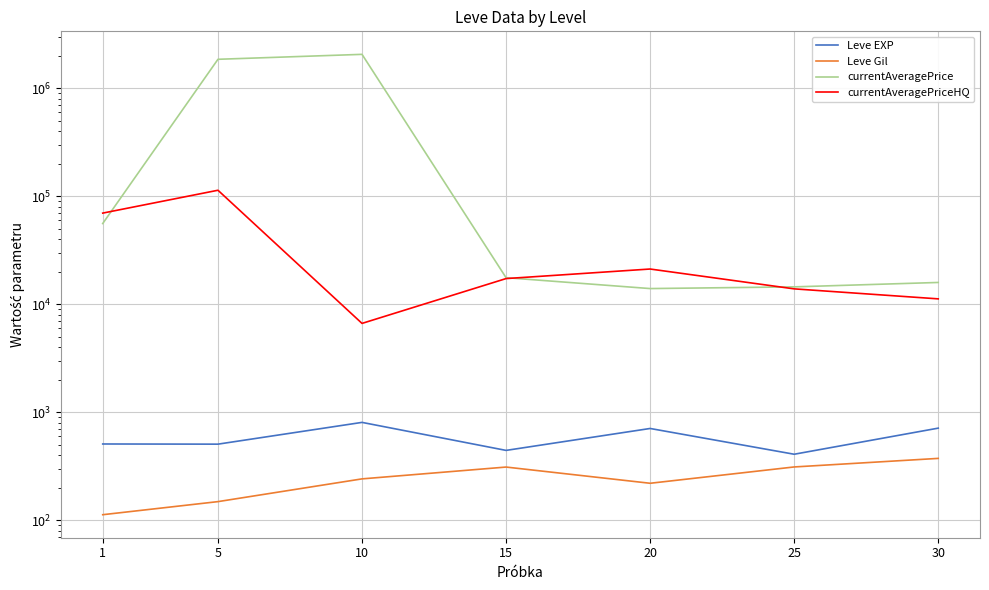

List the labels in order of Leve Gil value, smallest first.

1, 5, 20, 10, 15, 25, 30